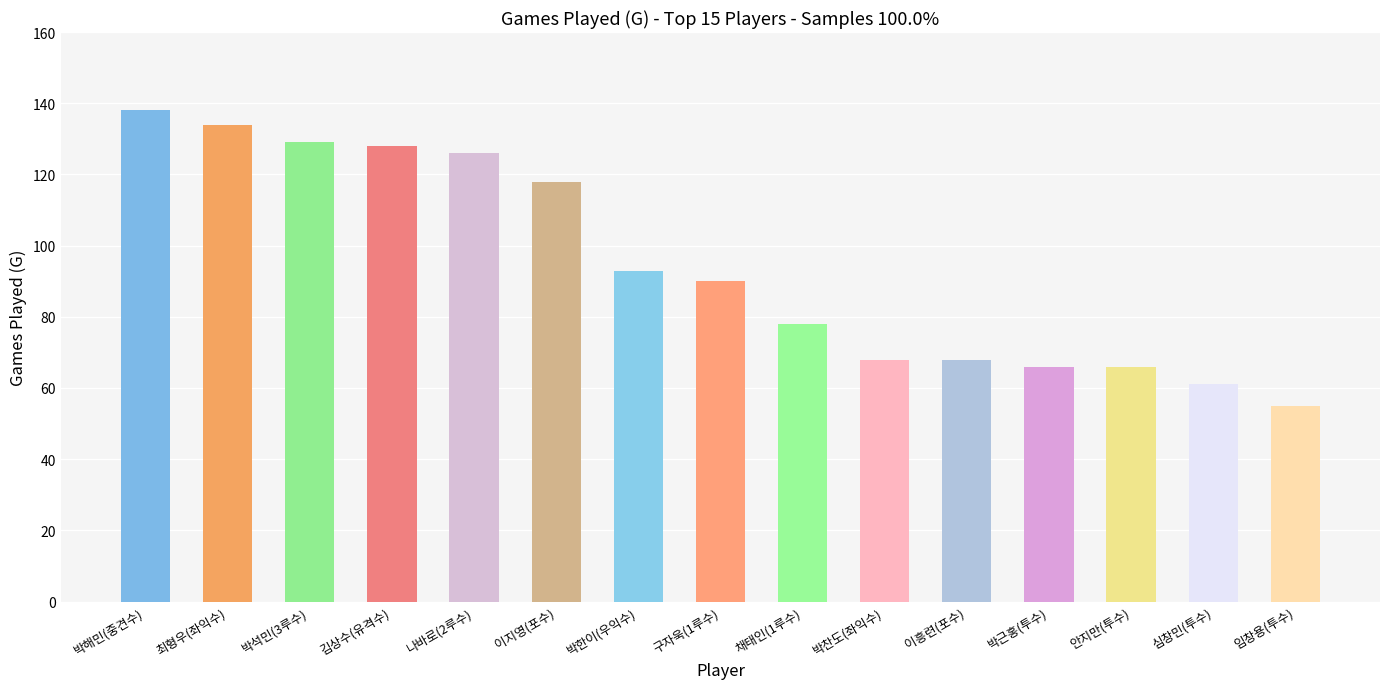

What is the sum of all values?

1418